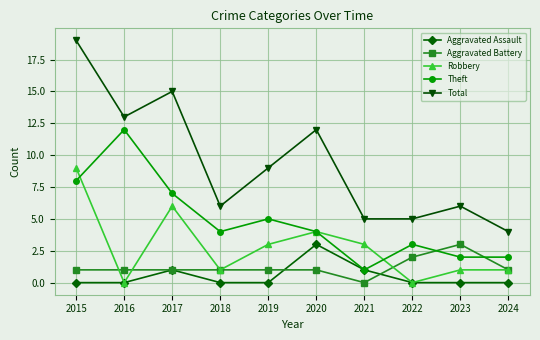

What are all the series names shown in the legend?

Aggravated Assault, Aggravated Battery, Robbery, Theft, Total